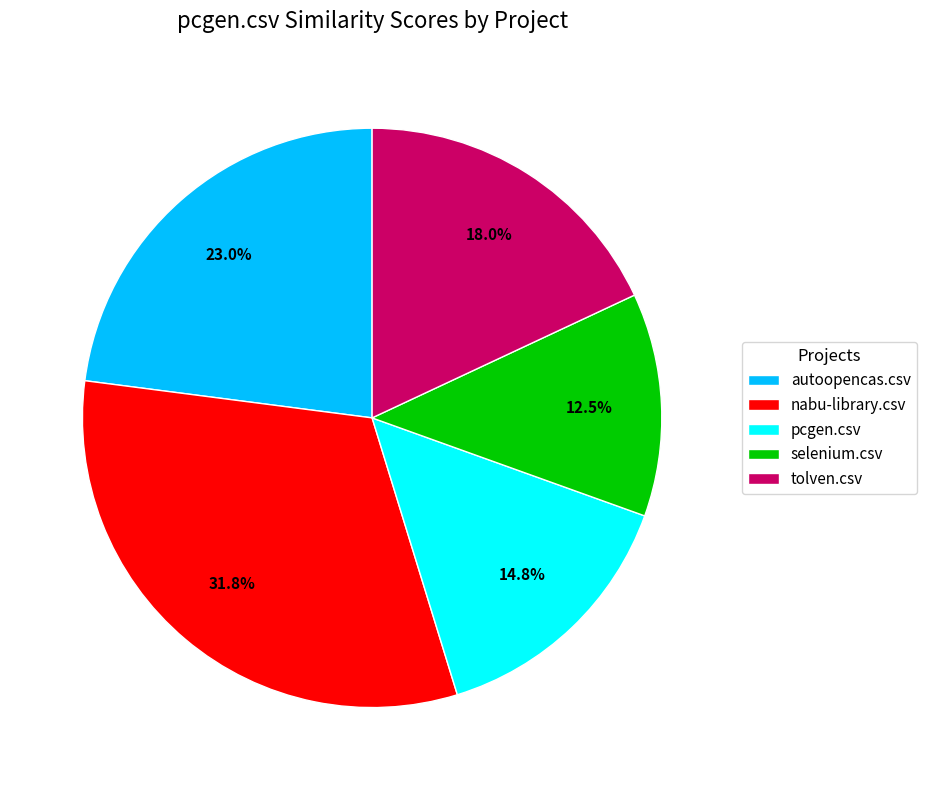

Which has a higher value, pcgen.csv or autoopencas.csv?

autoopencas.csv